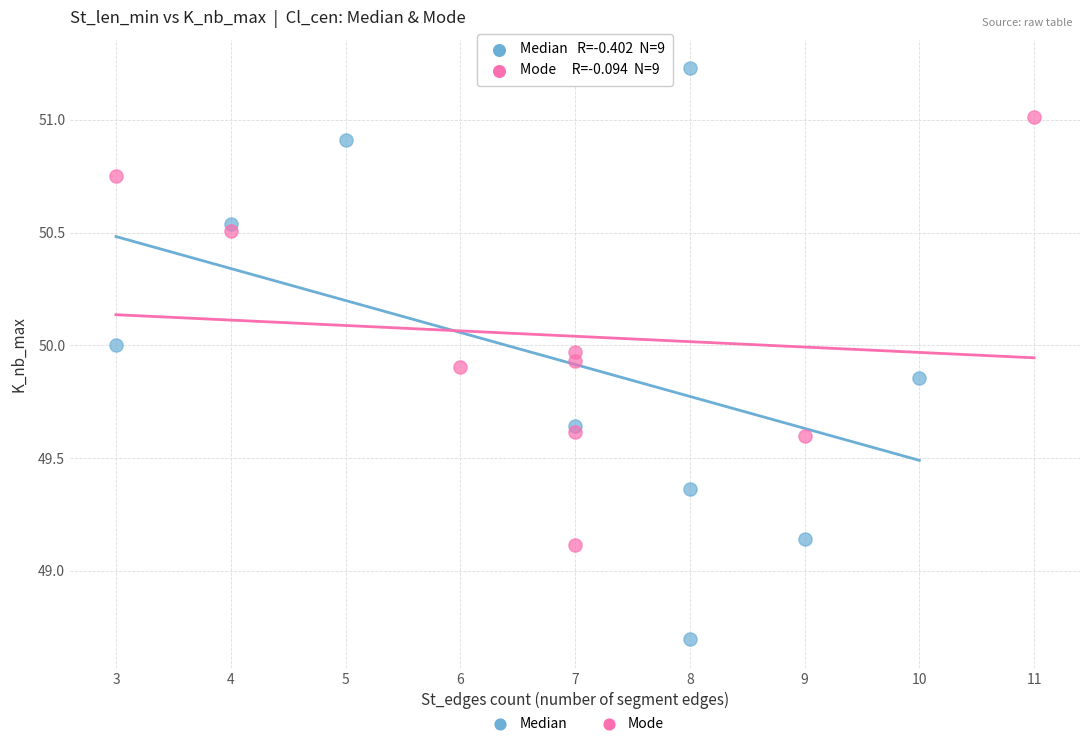

Which series contains the highest Y value?

Median